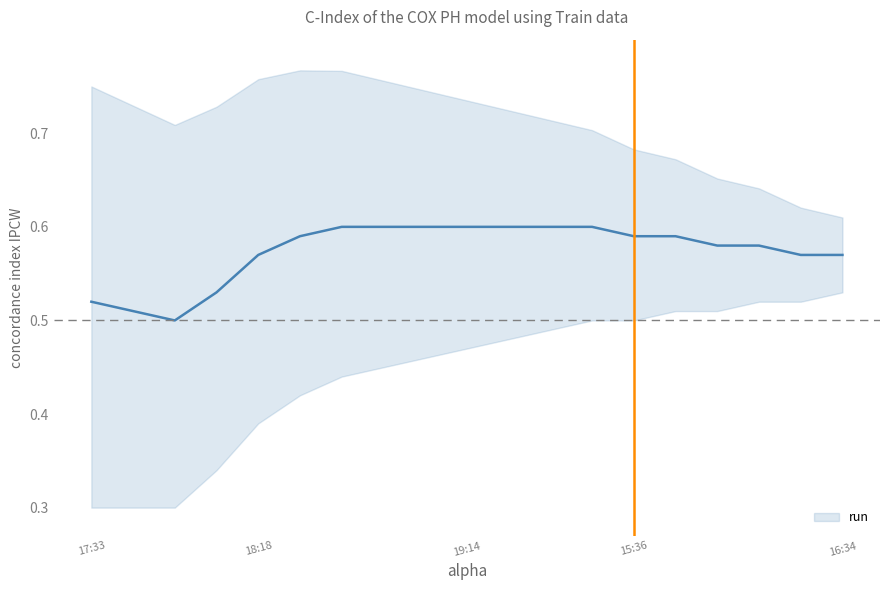

What is the maximum value shown in the chart?

0.6